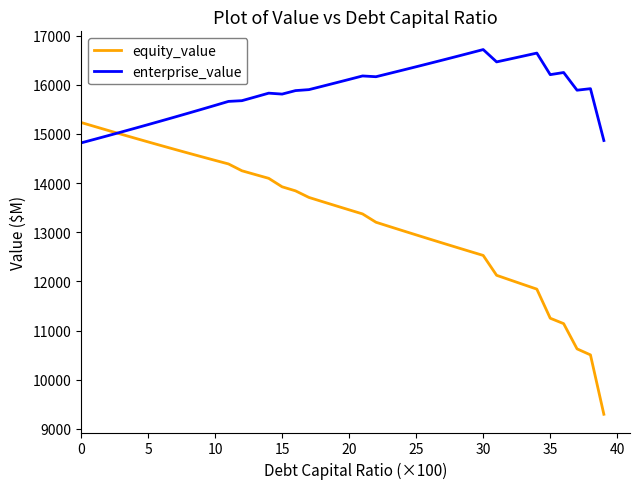

What is the average value of the equity_value series?

13304.0